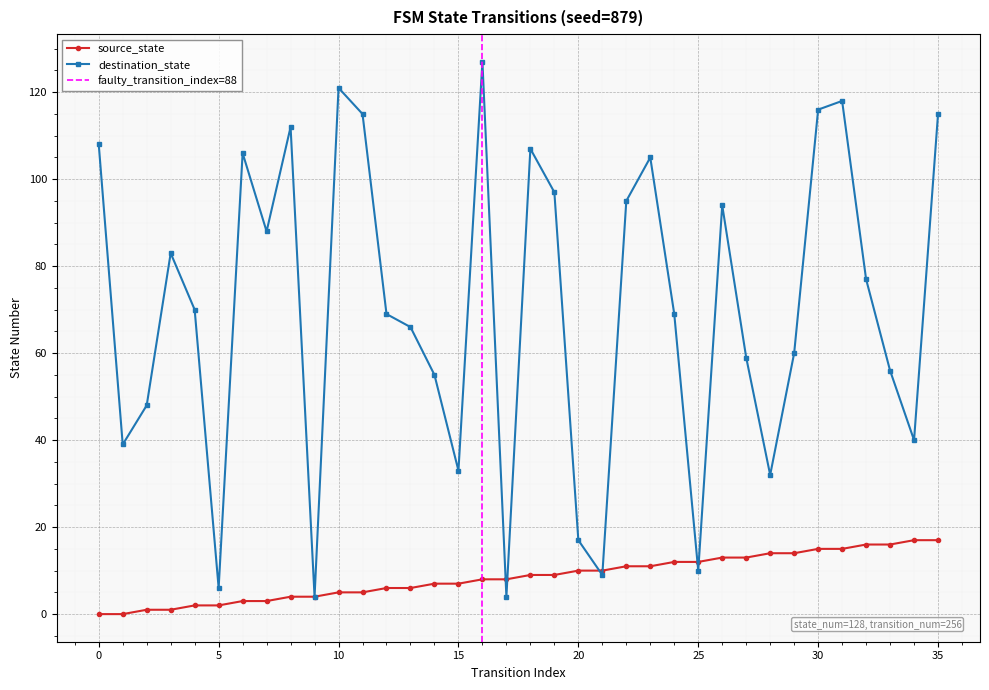

How many lines are shown in the chart?

2